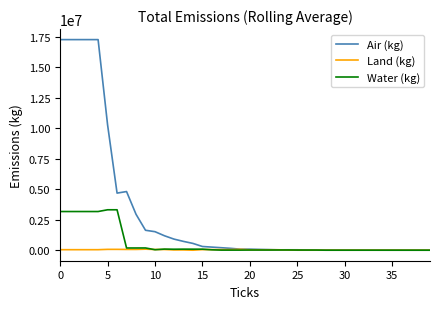

Which series has the largest total across all categories?

Air (kg)